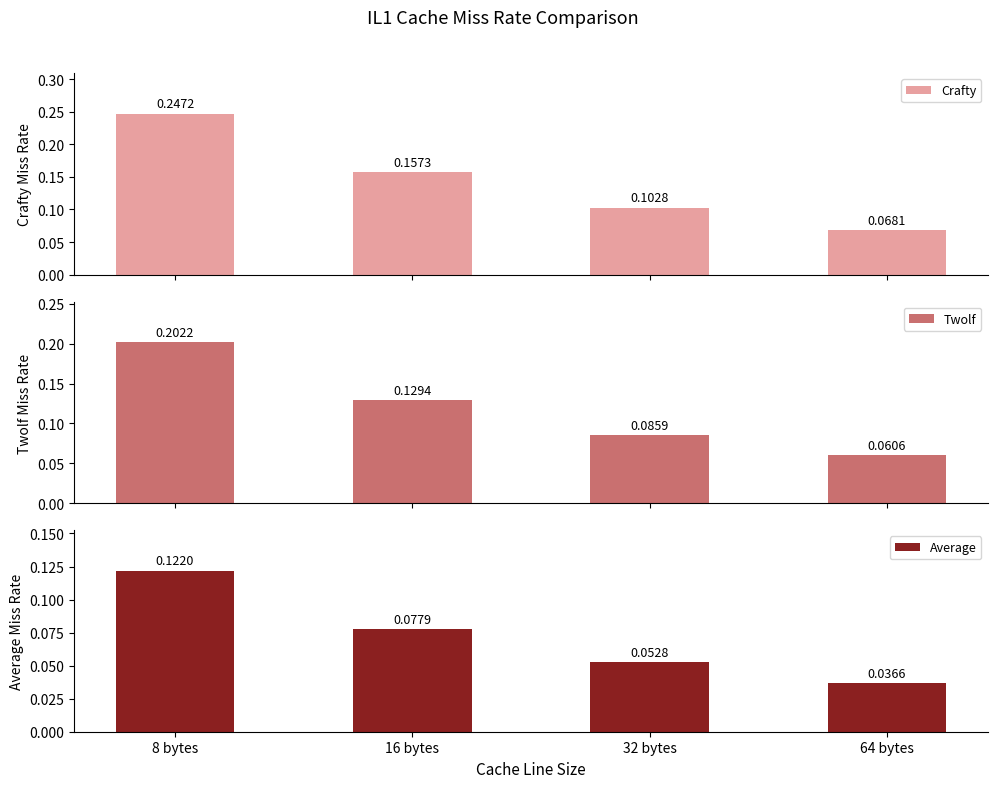

Between 8 bytes and 32 bytes, which series saw the biggest shift?

Crafty